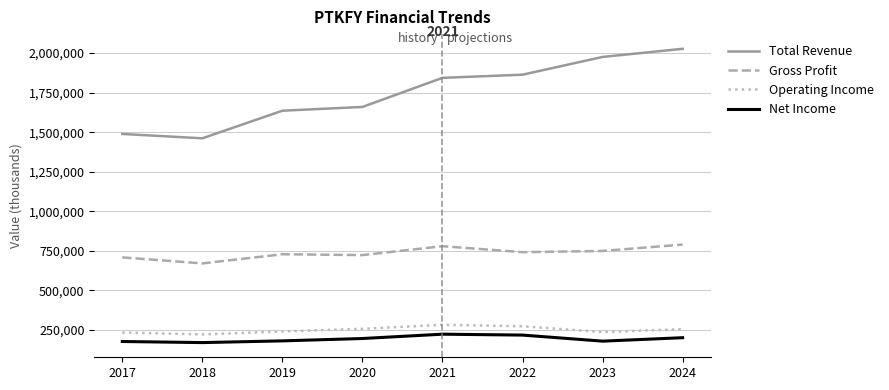

List the series in order of their peak value, lowest first.

Net Income, Operating Income, Gross Profit, Total Revenue